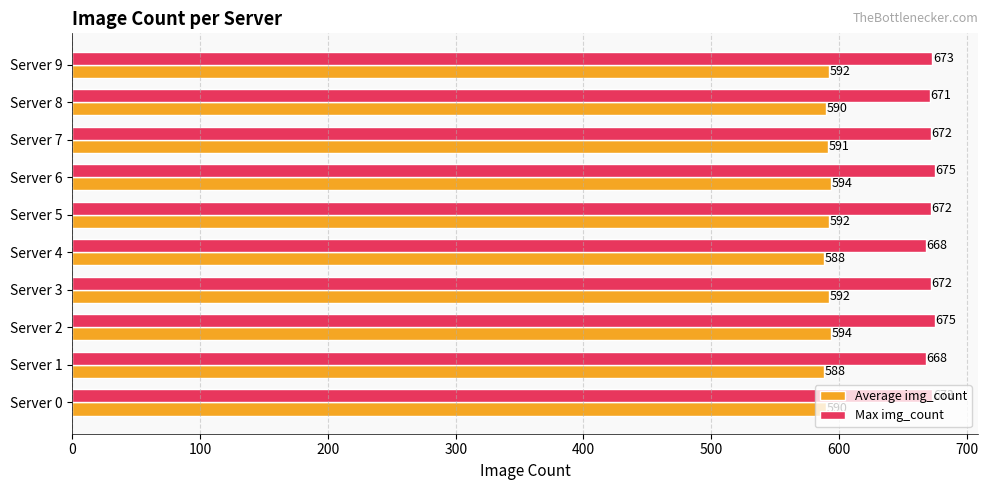

What is the total value across all series at Server 1?

1256